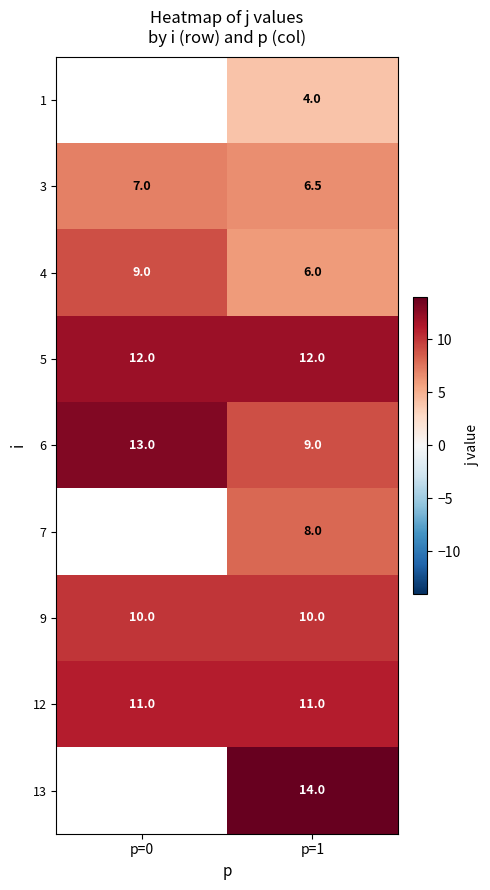

What is the sum of the 3 values at p=0 and p=1?

13.5